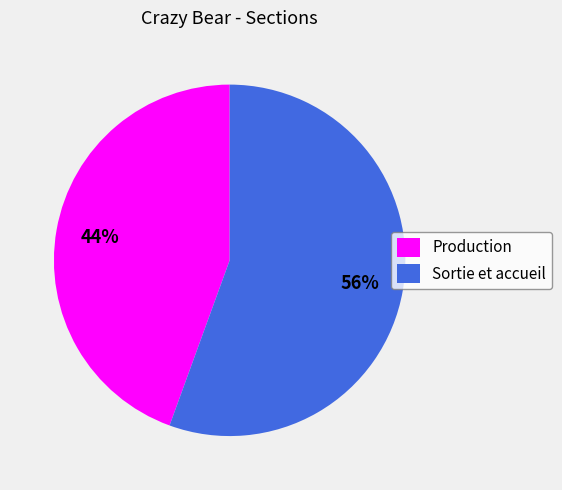

How many slices are in this pie chart?

2